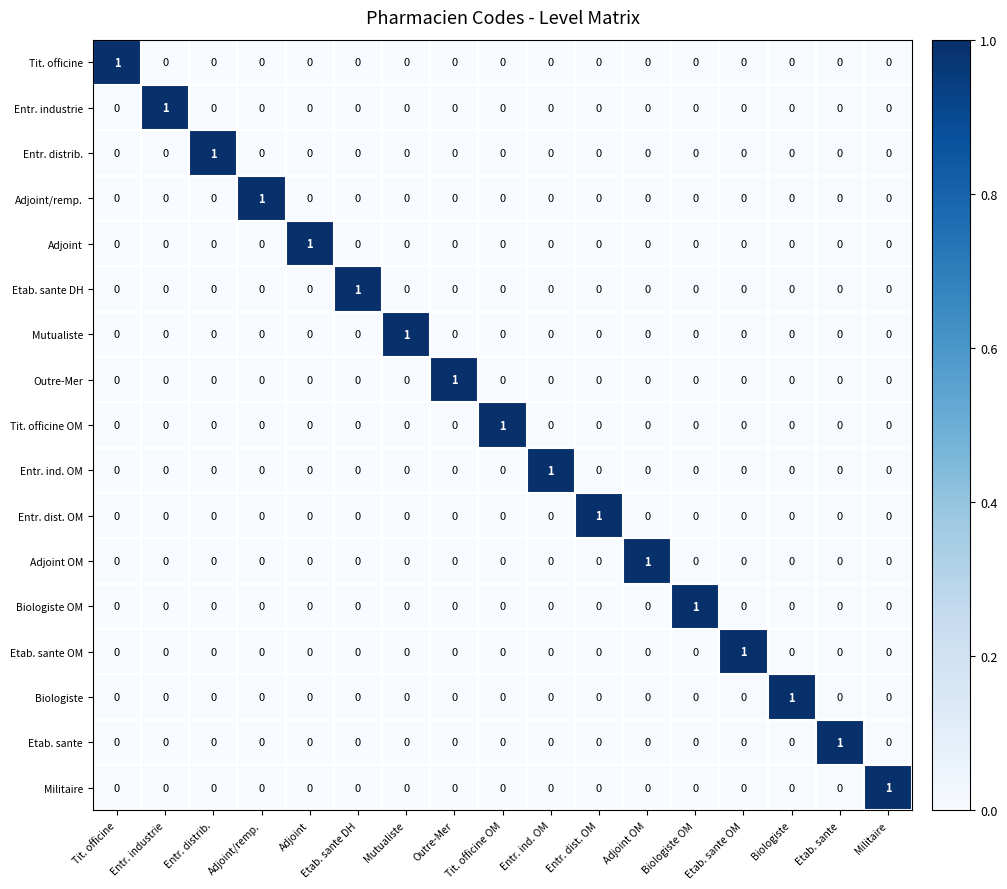

Which category has the highest value in the Tit. officine OM series?

Tit. officine OM